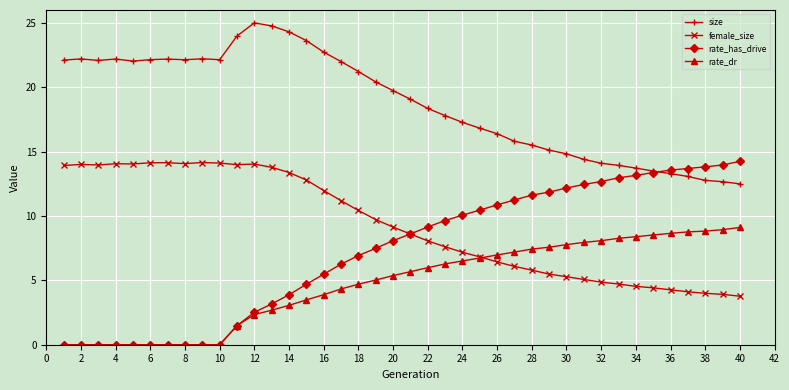

What is the maximum value shown in the chart?

25.0